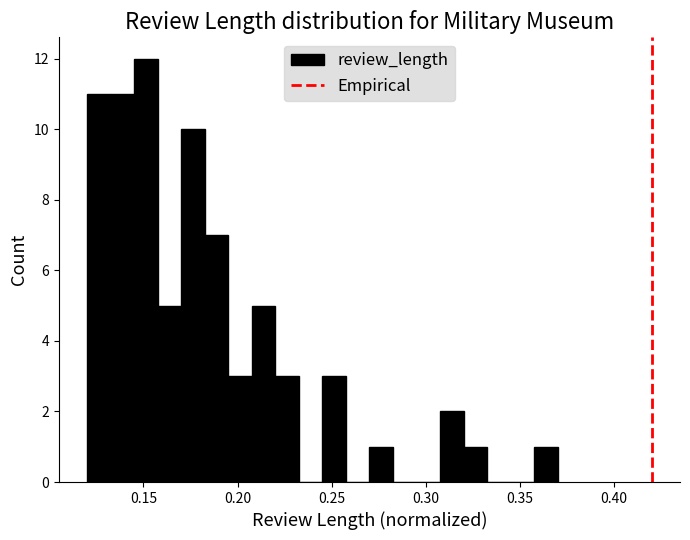

Around what value on the x-axis is the tallest bar? Give the approximate position of its centre, as read against the axis.

0.150